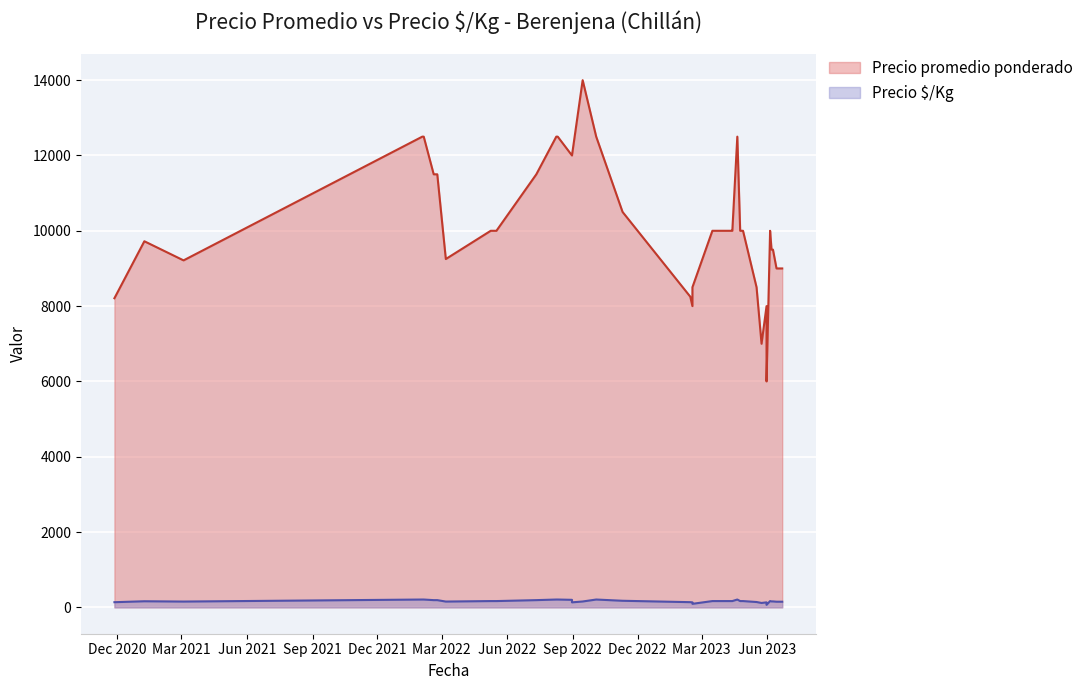

Does the chart display data point markers on the line(s)?

No